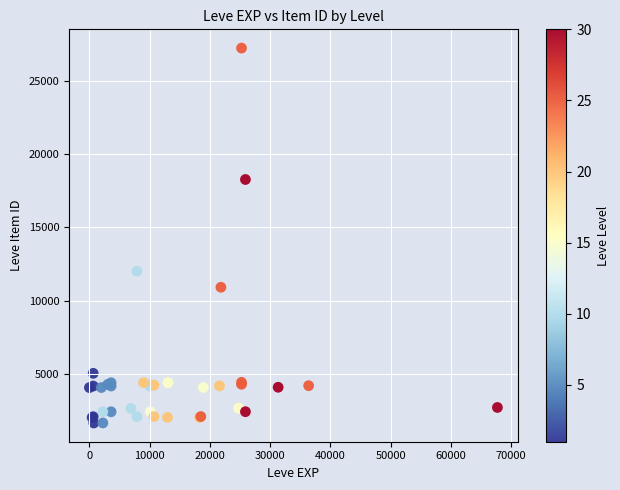

What Y value in the scatter plot is closest to 14448?

12018